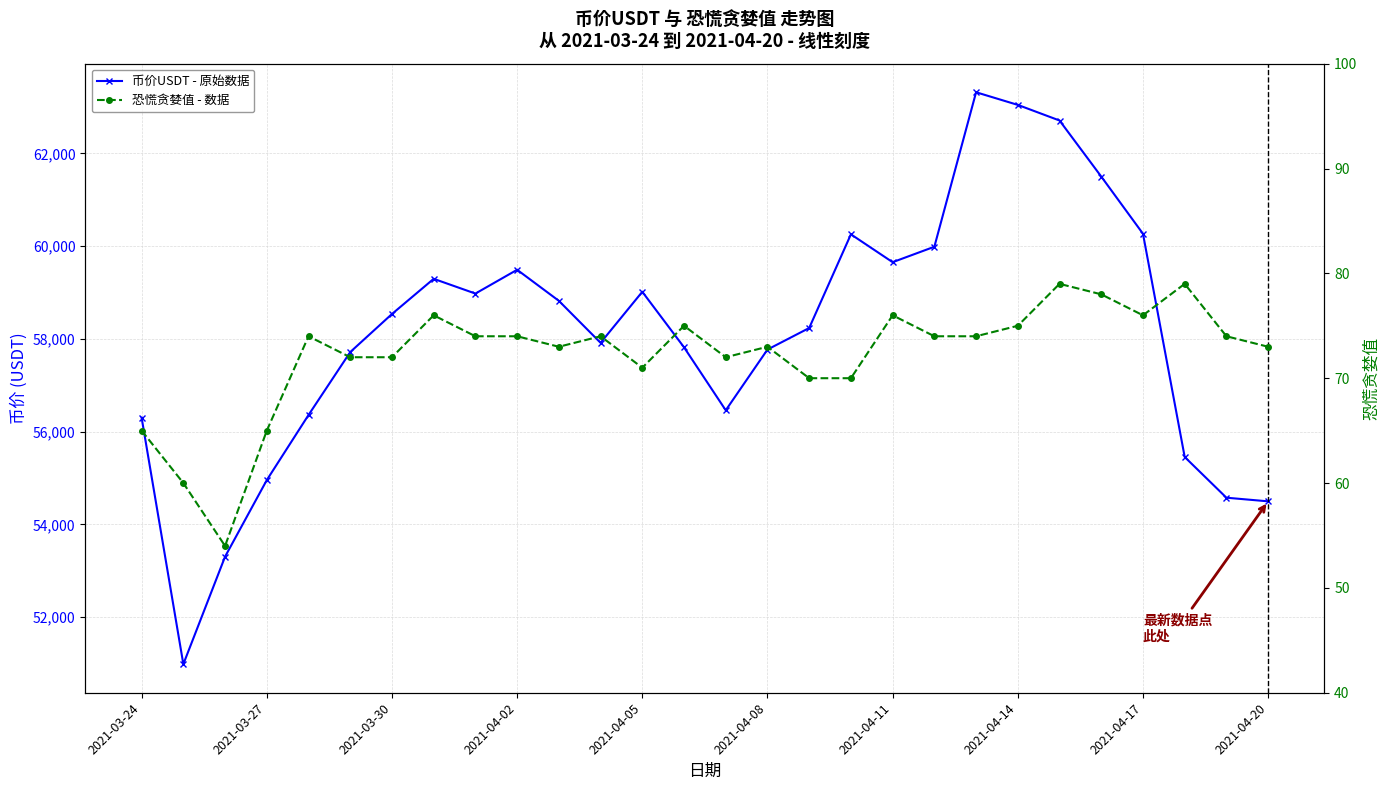

True or false: 恐慌贪婪值 - 数据 and 币价USDT - 原始数据 cross at least once.

False